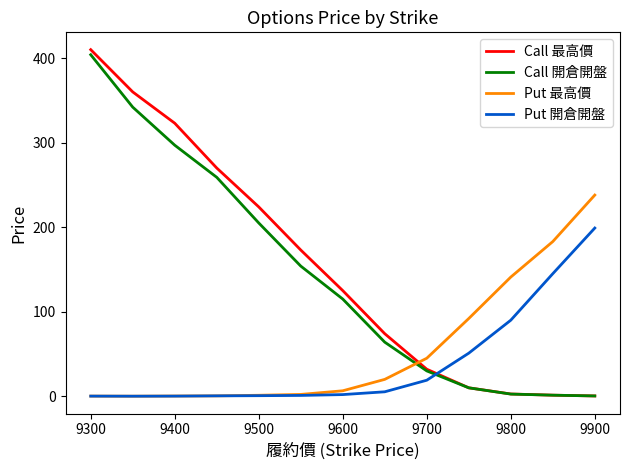

Which series has the largest range (max minus min)?

Call 最高價